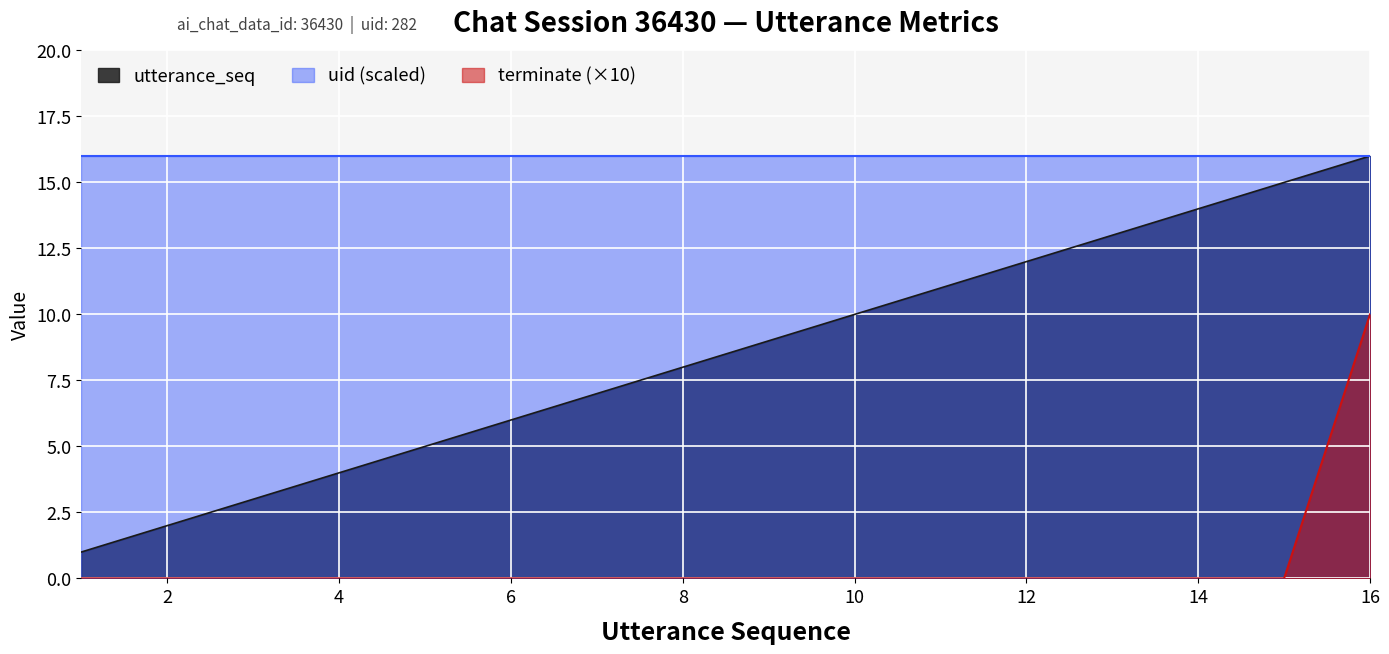

Is the value of utterance_seq at 16 greater than the value of terminate at 9?

Yes